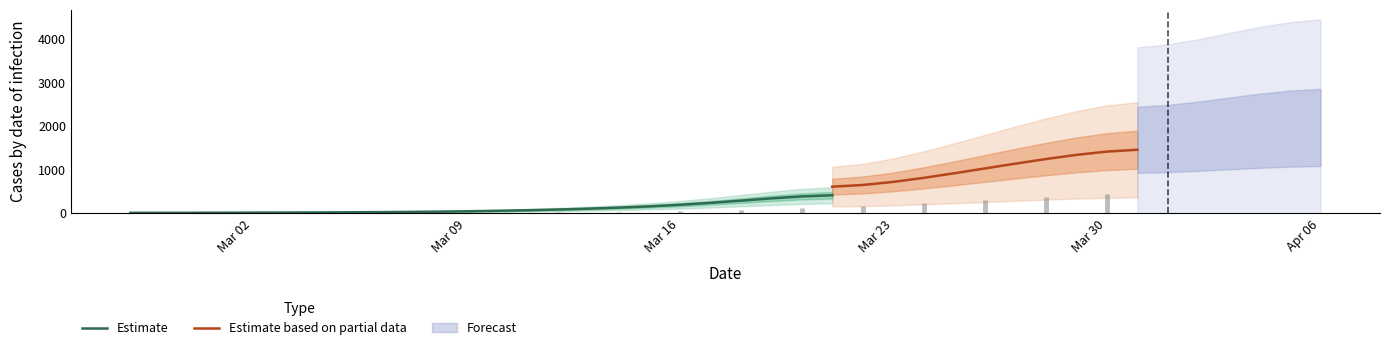

Reading left to right, list all the values displayed in this chart.

2020-02-27=7	2020-02-28=8	2020-02-29=9	2020-03-01=11	2020-03-02=11	2020-03-03=13	2020-03-04=16	2020-03-05=18	2020-03-06=22	2020-03-07=25	2020-03-08=31	2020-03-09=39	2020-03-10=49	2020-03-11=59	2020-03-12=82	2020-03-13=96	2020-03-14=115	2020-03-15=144	2020-03-16=177	2020-03-17=214	2020-03-18=268	2020-03-19=335	2020-03-20=422	2020-03-21=504	2020-03-22=578	2020-03-23=681	2020-03-24=794	2020-03-25=913	2020-03-26=1027	2020-03-27=1147	2020-03-28=1252	2020-03-29=1344	2020-03-30=1476	2020-03-31=1589	2020-04-01=1663	2020-04-02=1760	2020-04-03=1839	2020-04-04=1905	2020-04-05=1983	2020-04-06=2046